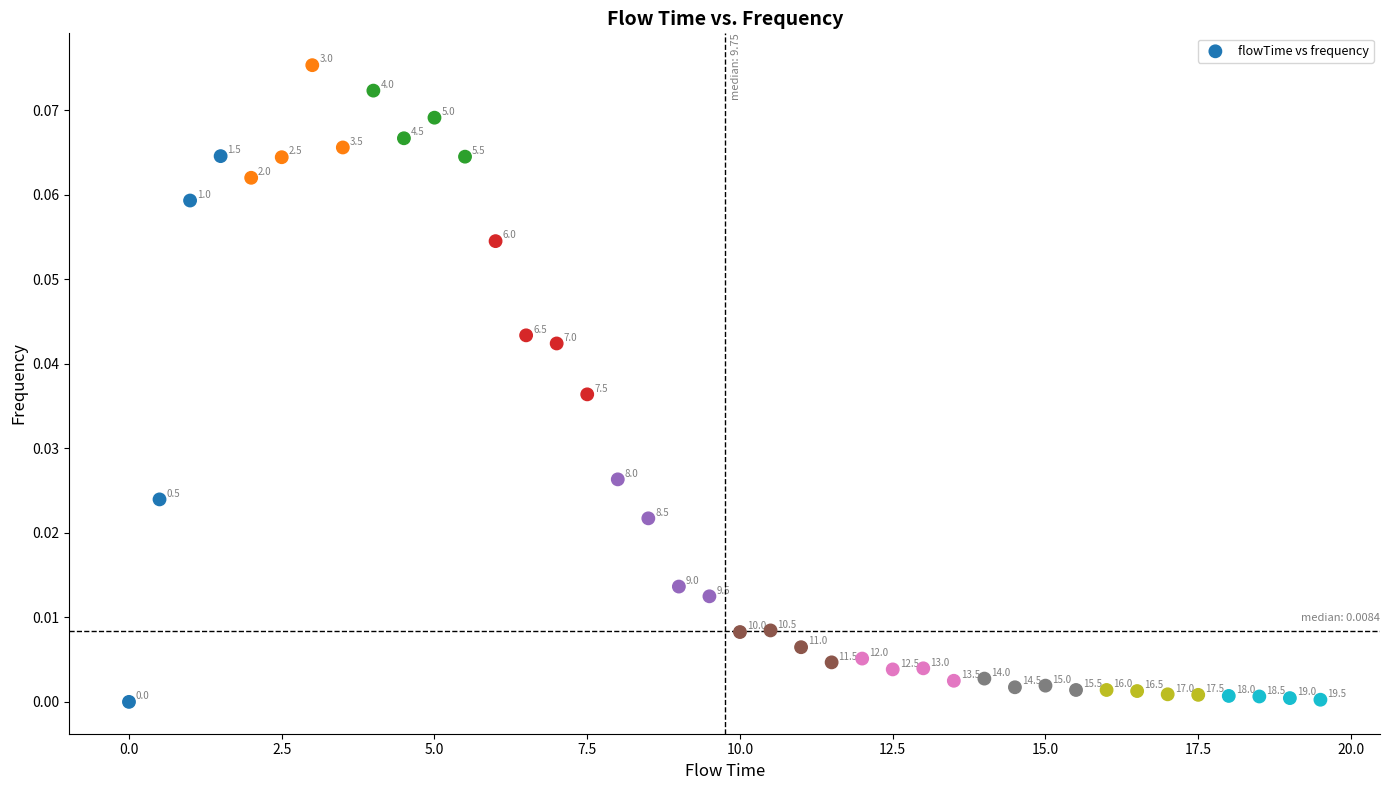

What is the range of X values (max minus min)?

19.5